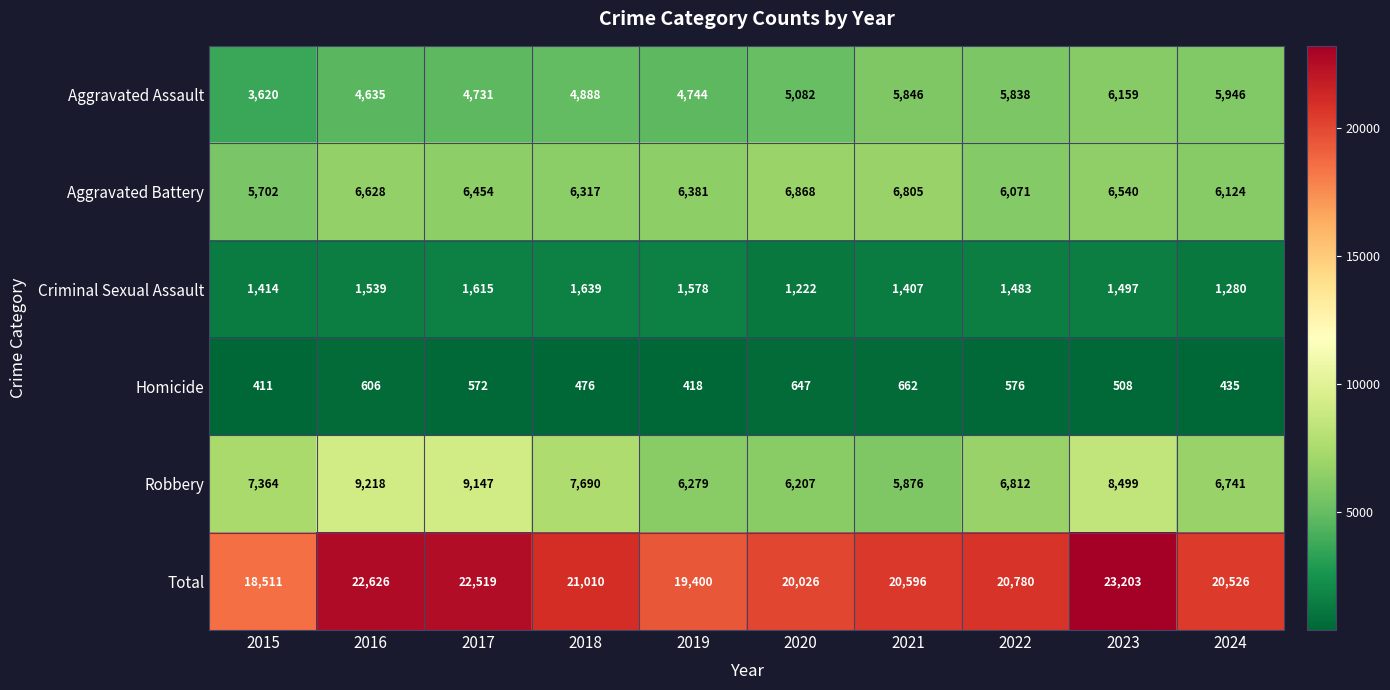

What is the sum of all Total values?

209197